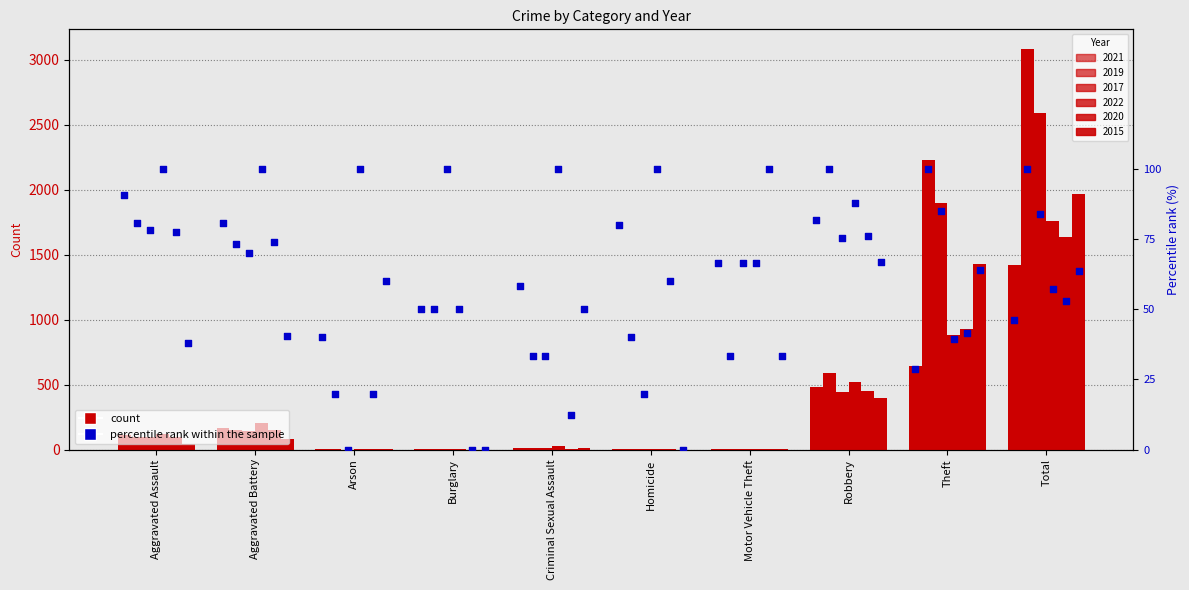

What is the ratio of the value at Burglary to the value at Homicide?

2.6